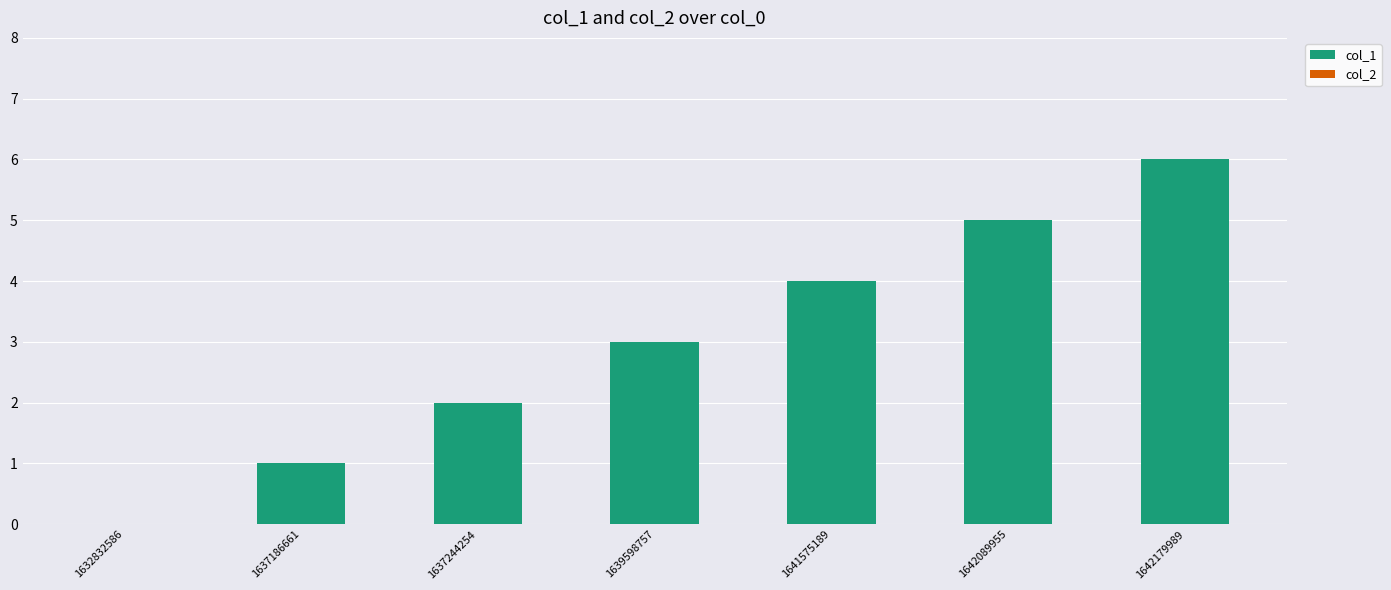

Which category has the highest value across all series?

1642179989